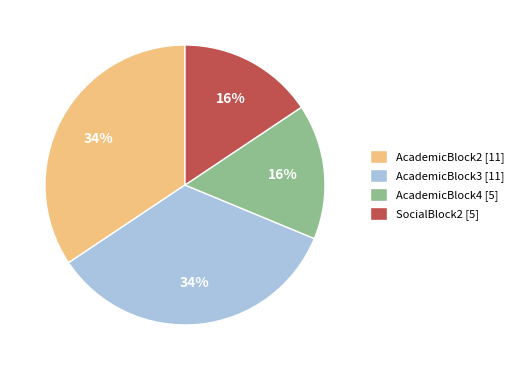

Combined, do AcademicBlock3 [11] and AcademicBlock2 [11] account for over 50%?

Yes